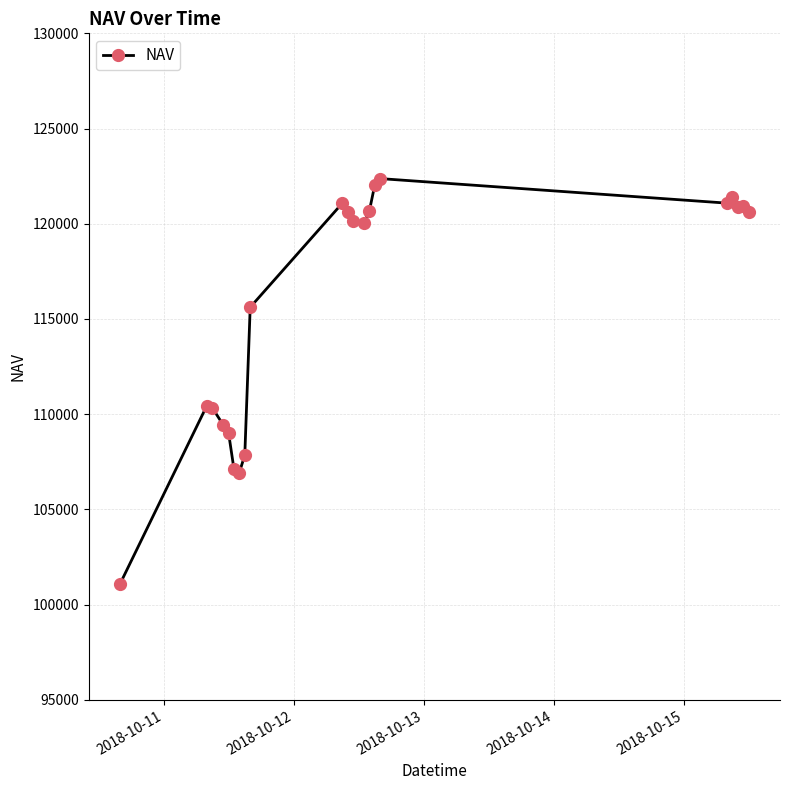

What is the sum of all values?

2429820.9